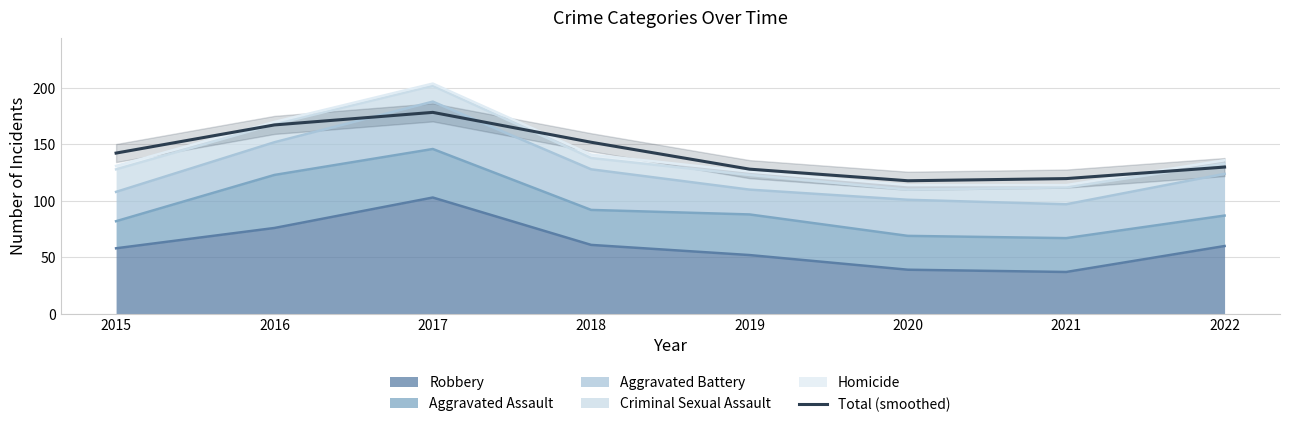

How many values exceed 142?

4